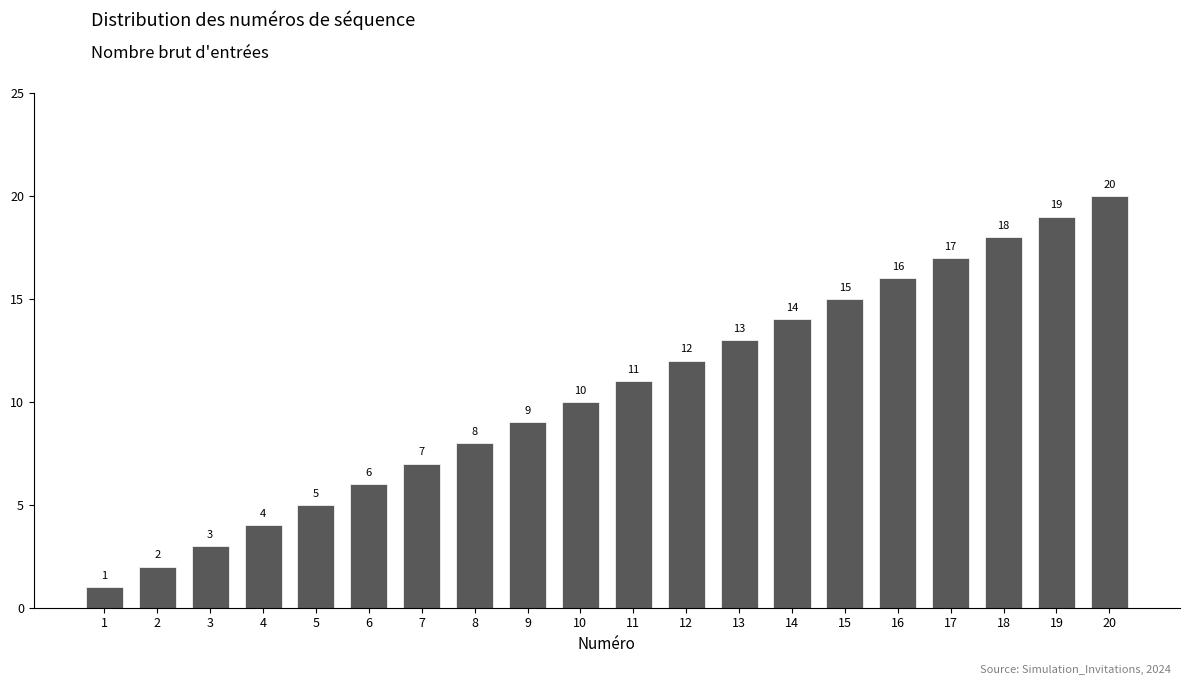

Approximately how many times larger is the value at 10 compared to 16?

0.6